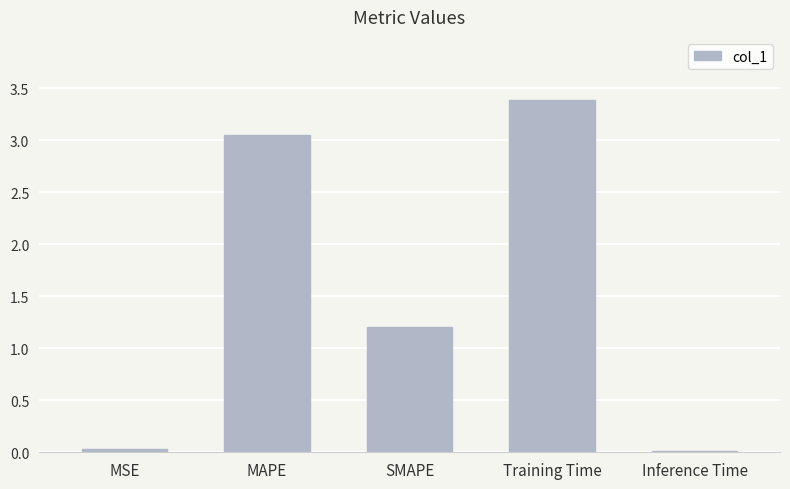

What is the label of the 4th bar from the left?

Training Time